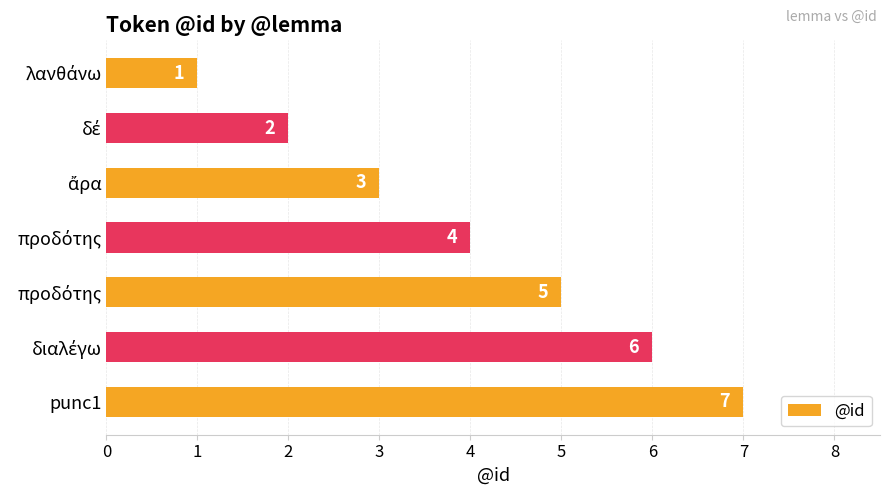

Count the values in the range 2 to 6.

5